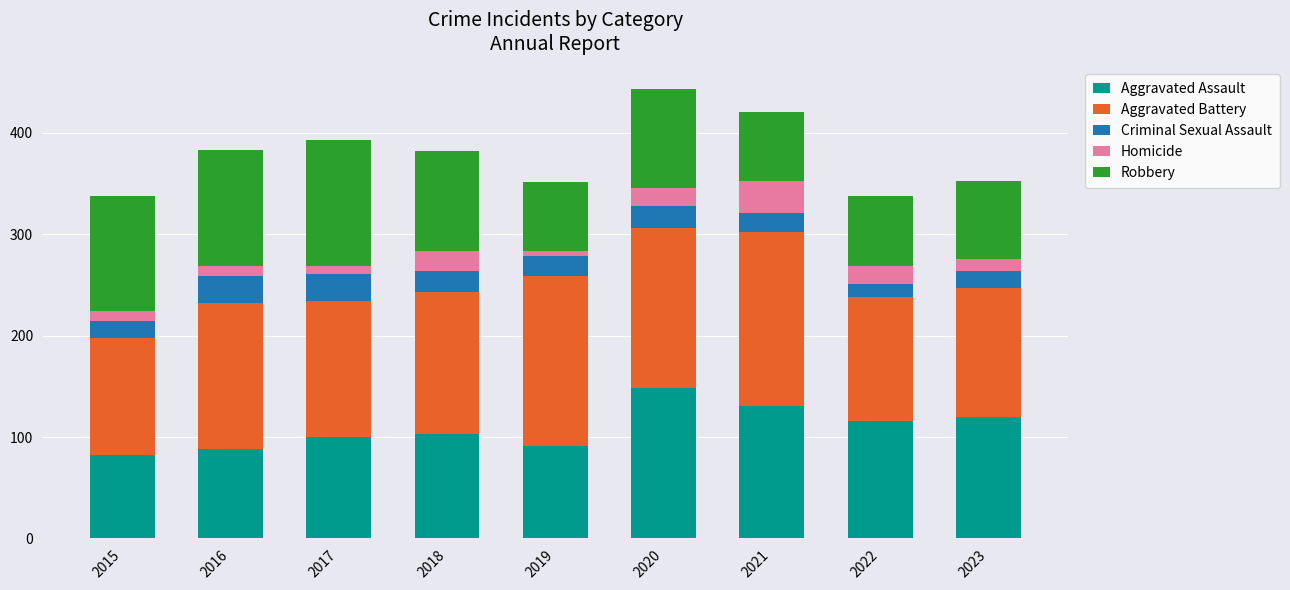

What is the total value across all series at 2016?

383